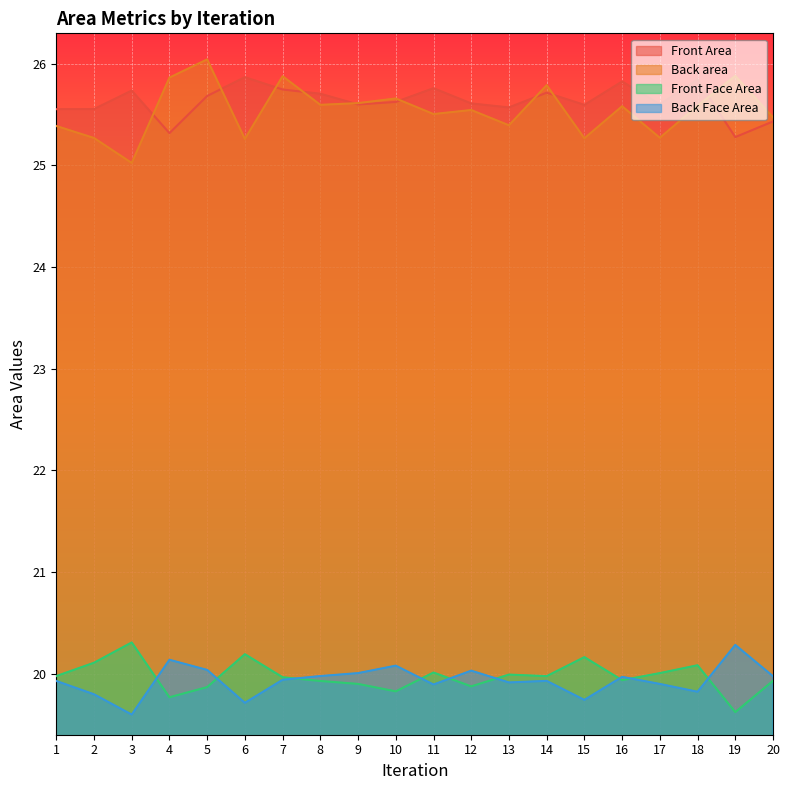

True or false: Back Face Area and Front Area intersect in this chart.

False